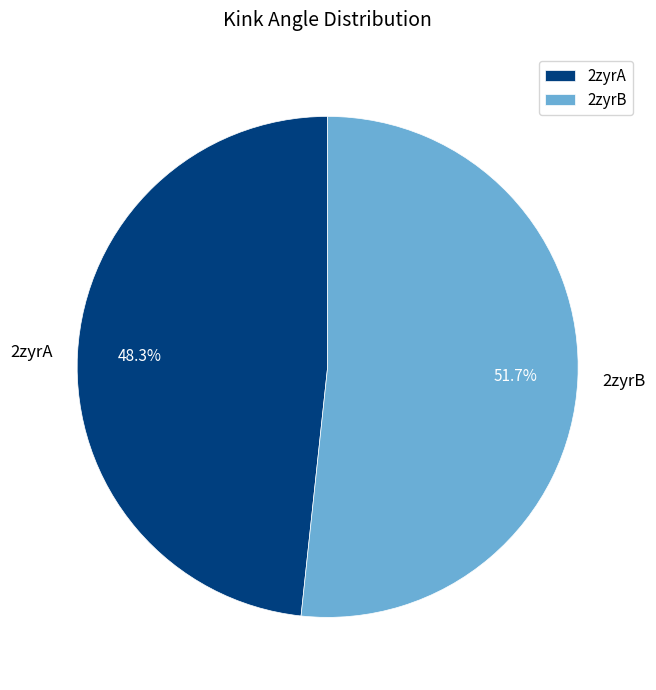

What is the smallest slice in the pie chart?

2zyrA